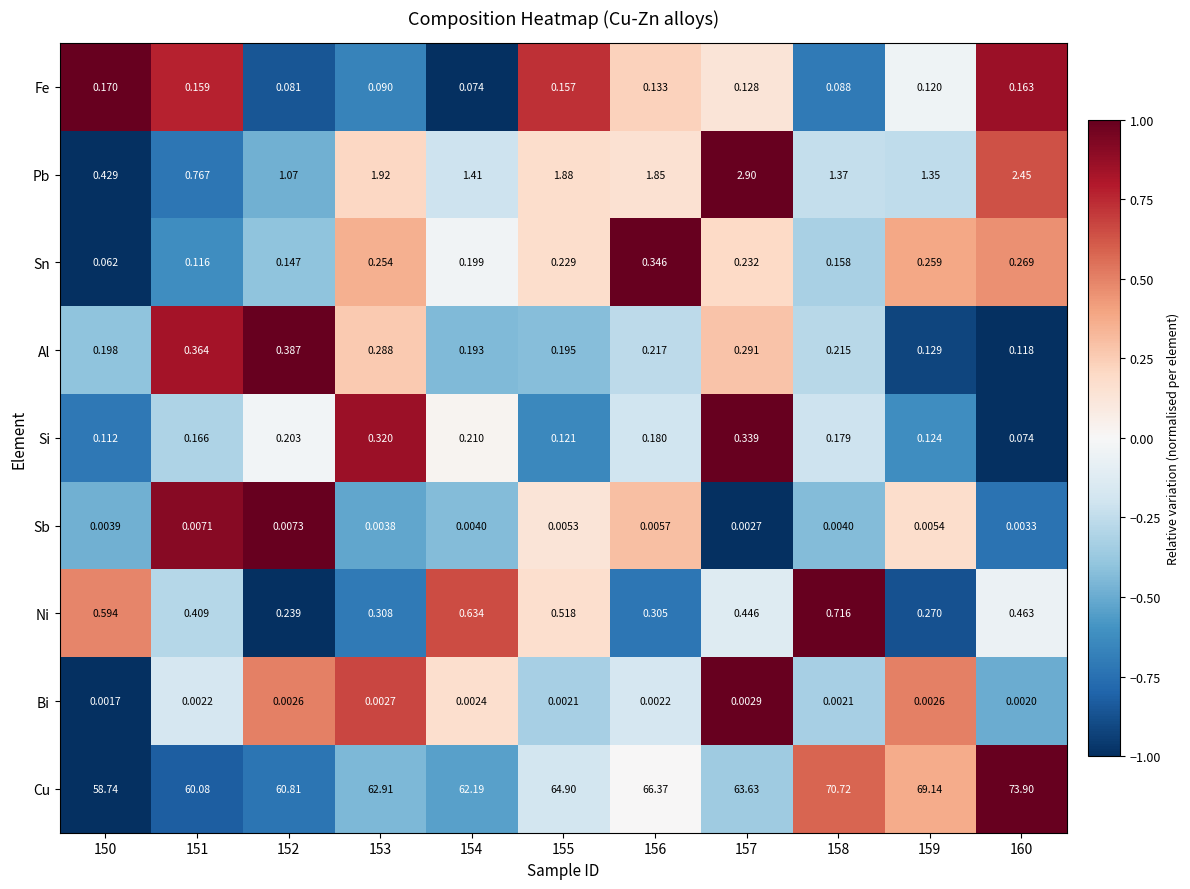

Which series has the largest total across all categories?

Cu